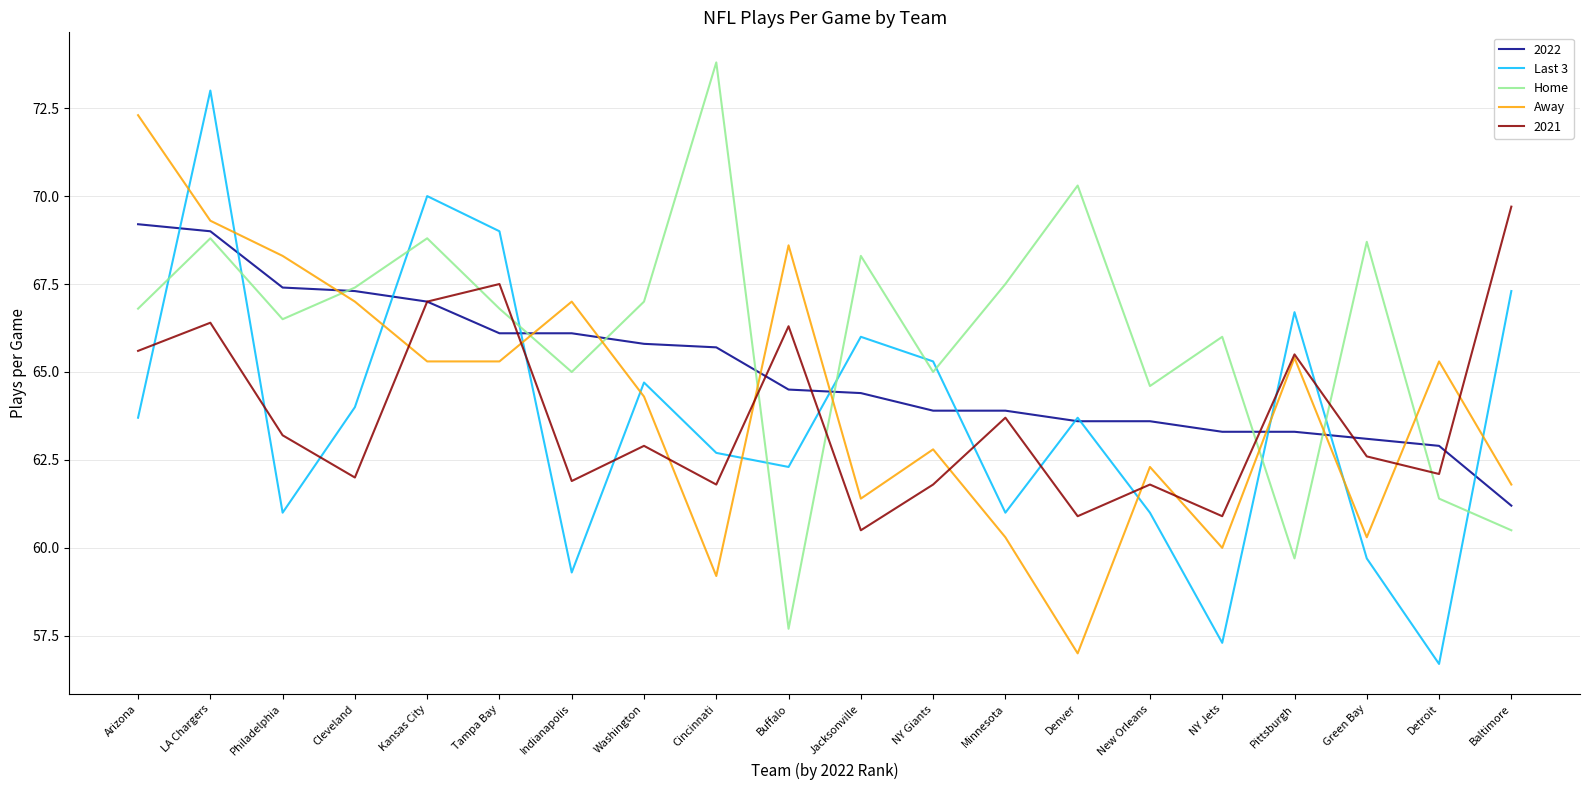

True or false: Home has a value of 35.7 at Denver.

False